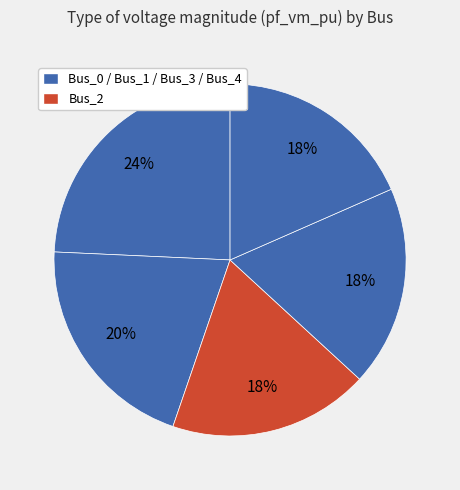

How many segments does this pie chart have?

5